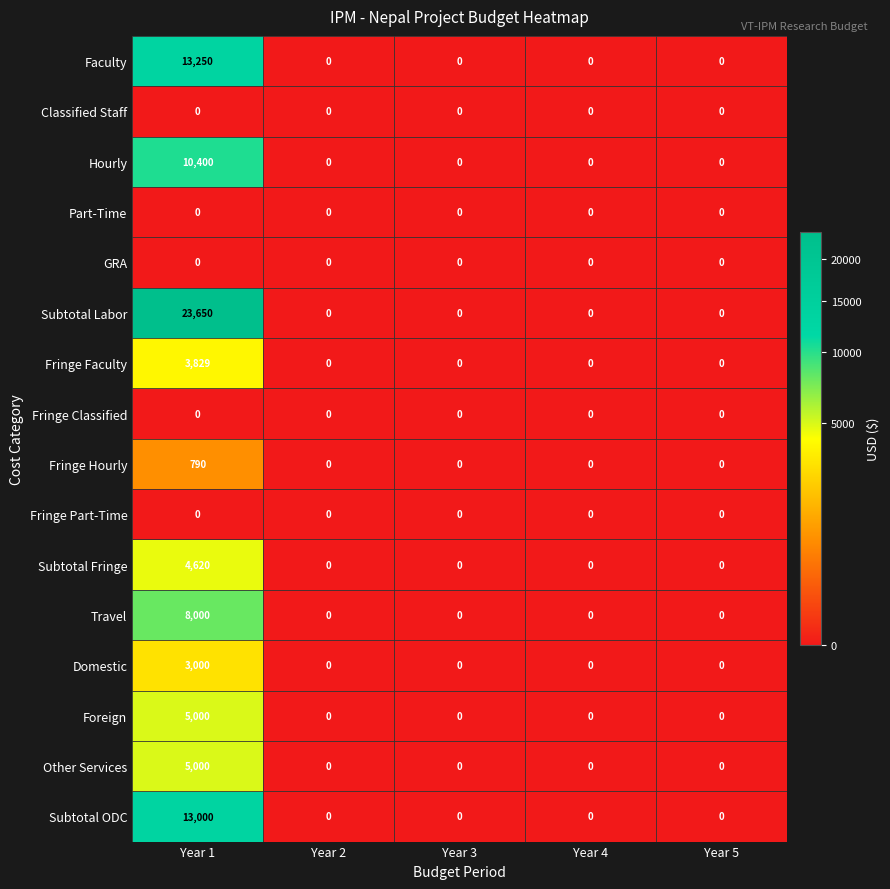

What is the highest value of the Travel series?

8000